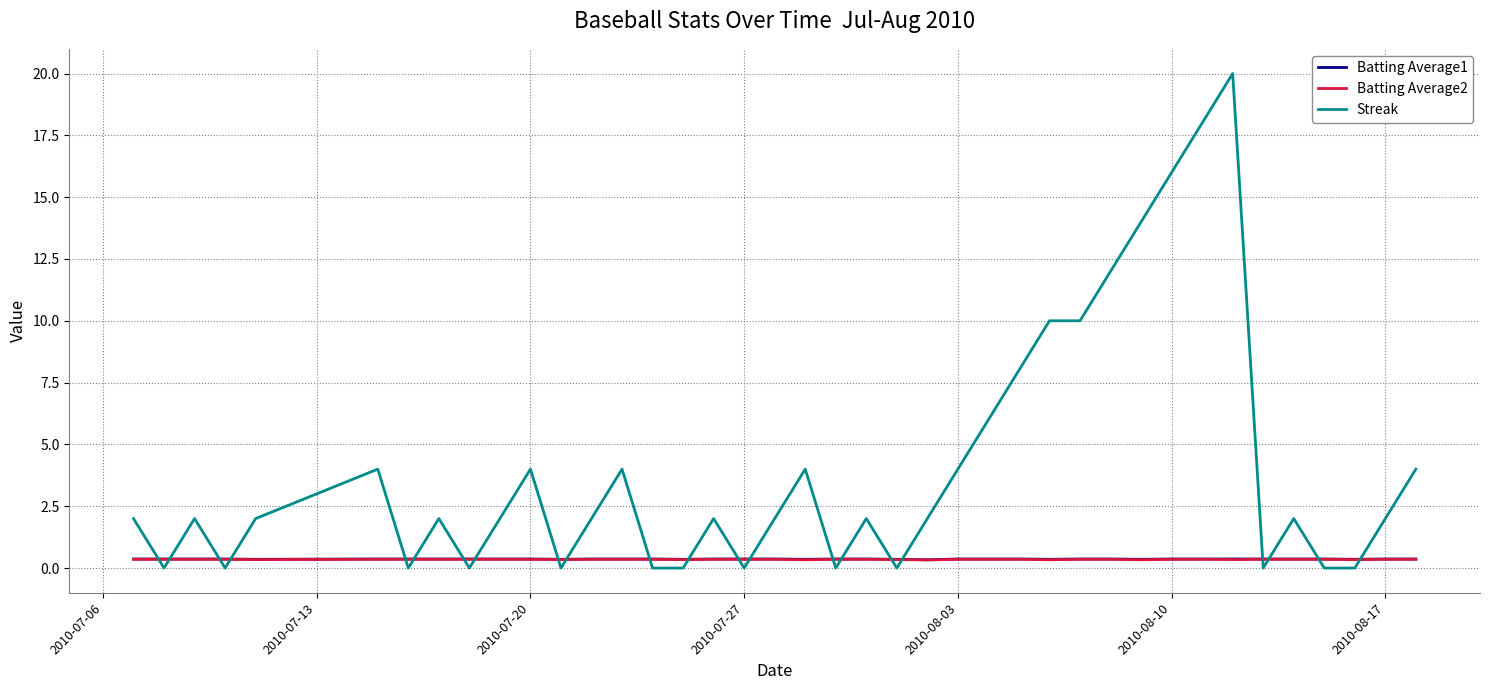

How many times do Batting Average1 and Streak cross each other?

22